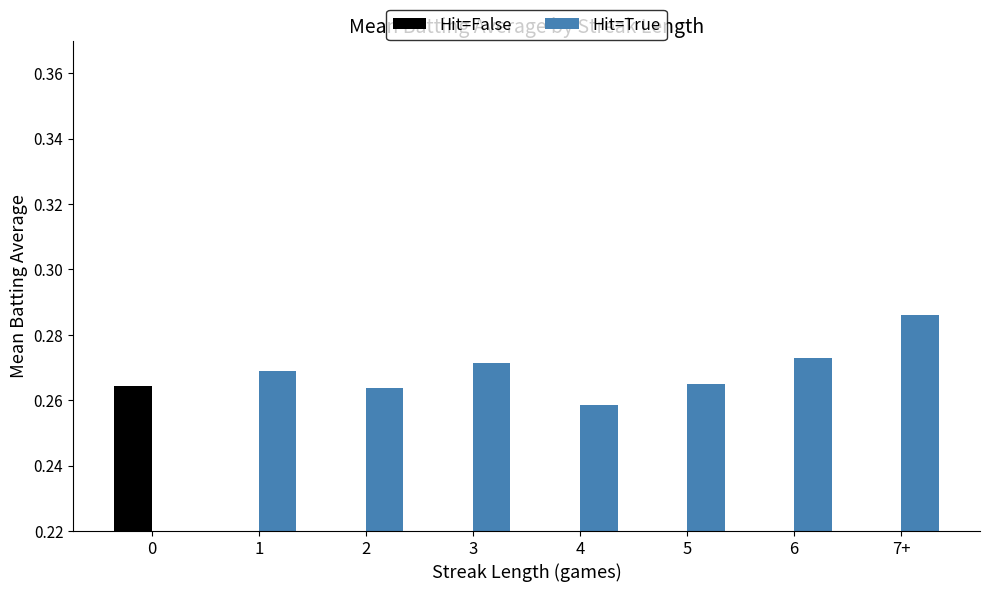

Which series changed the most between 6 and 7+?

Hit=True